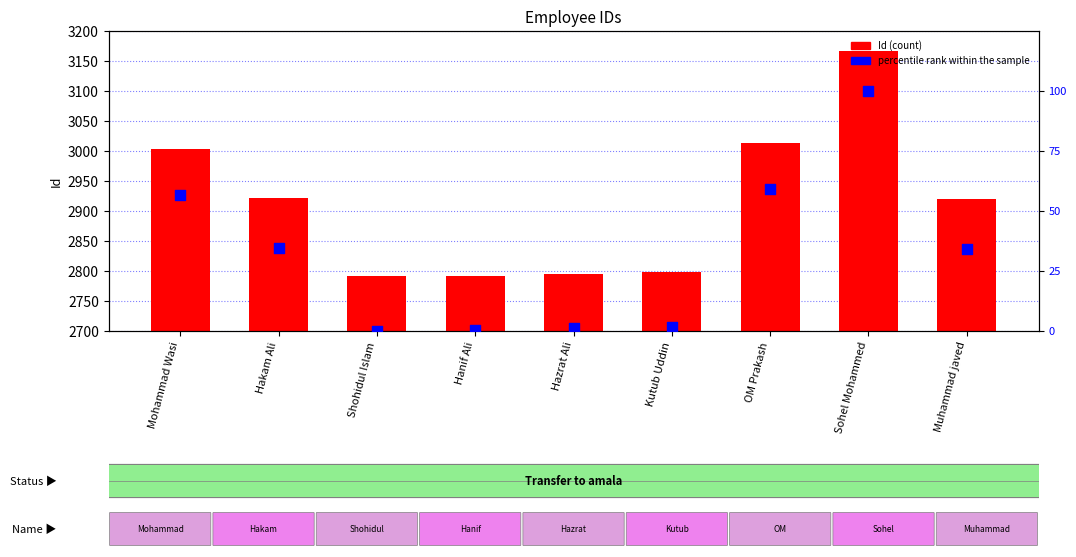

Which series has the widest spread of Y values?

Id